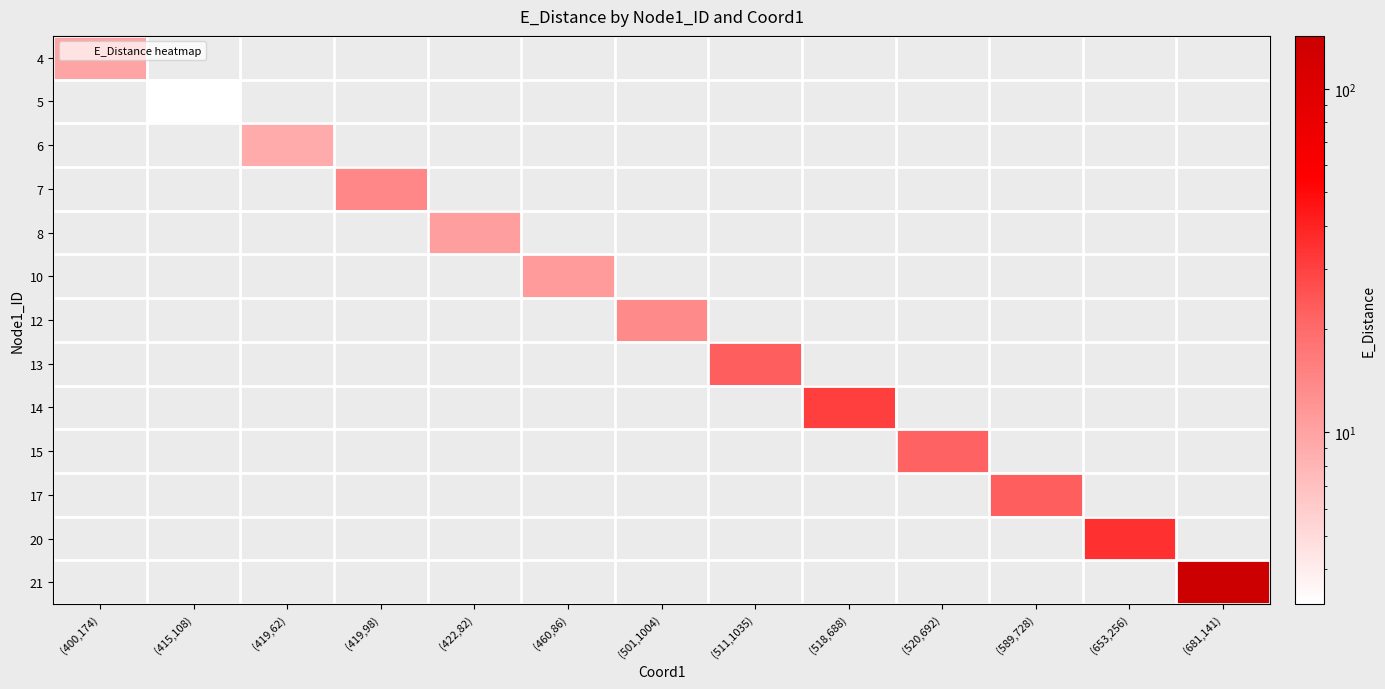

What is the spread (max minus min) of values at (460,86)?

11.0